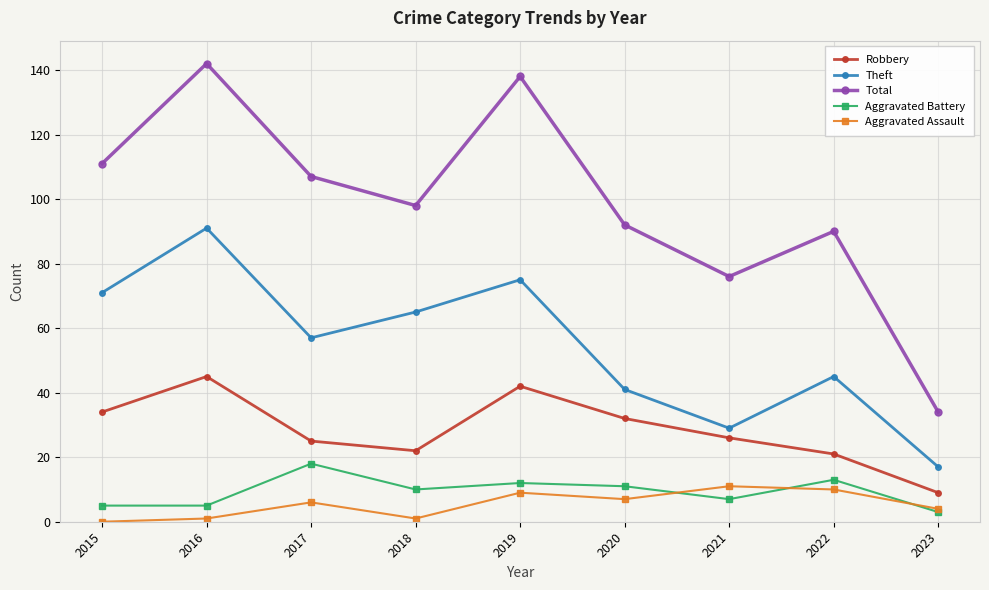

True or false: Aggravated Assault and Robbery intersect in this chart.

False